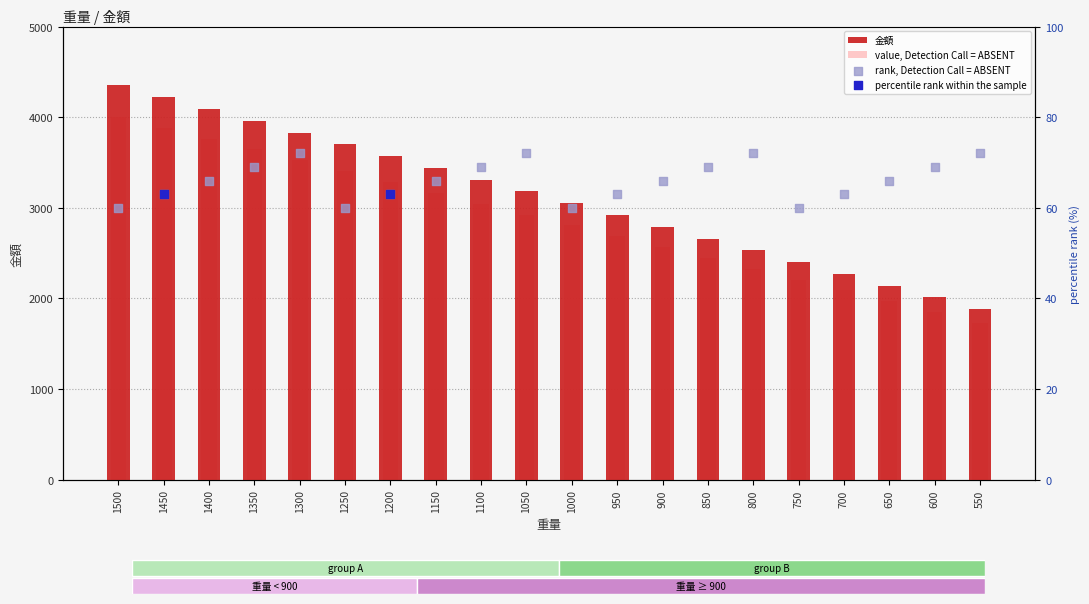

Which has a higher value, 1000 or 1350?

1350